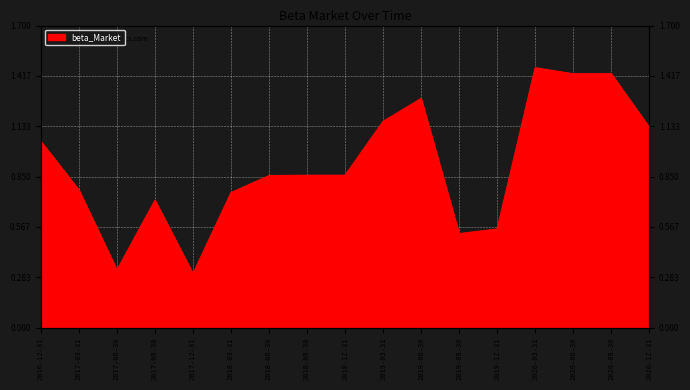

What is the value of the 5th point from the left?

0.3